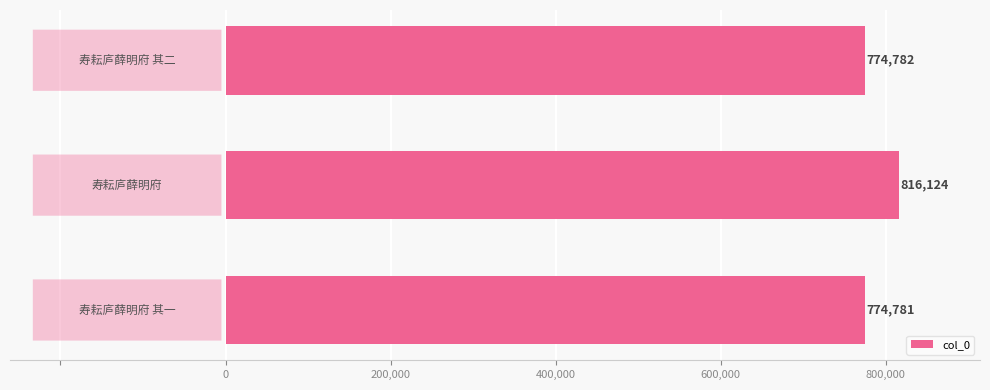

What is the greatest value displayed?

816124